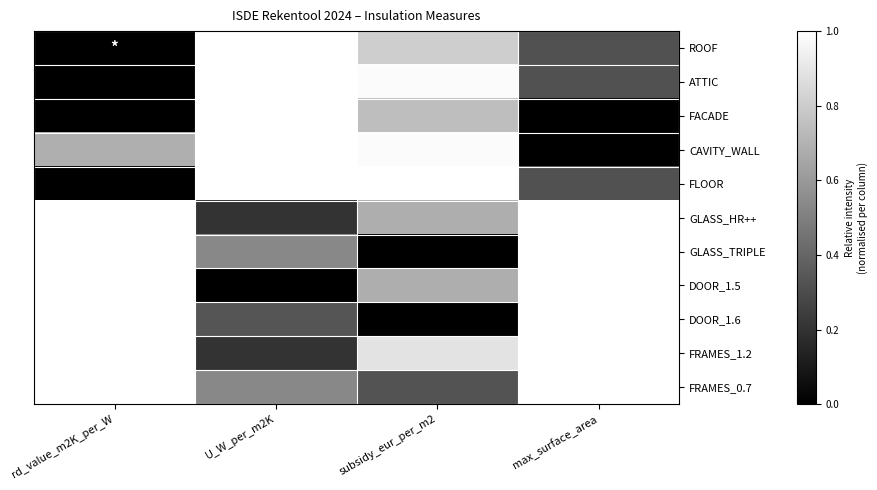

Between rd_value_m2K_per_W and subsidy_eur_per_m2, which series saw the biggest shift?

FLOOR